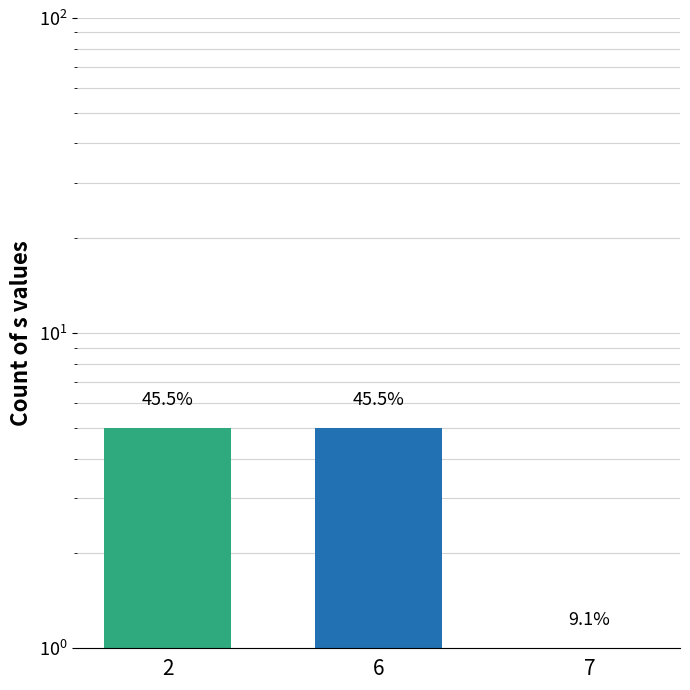

The value at 7 is 1. True or false?

True